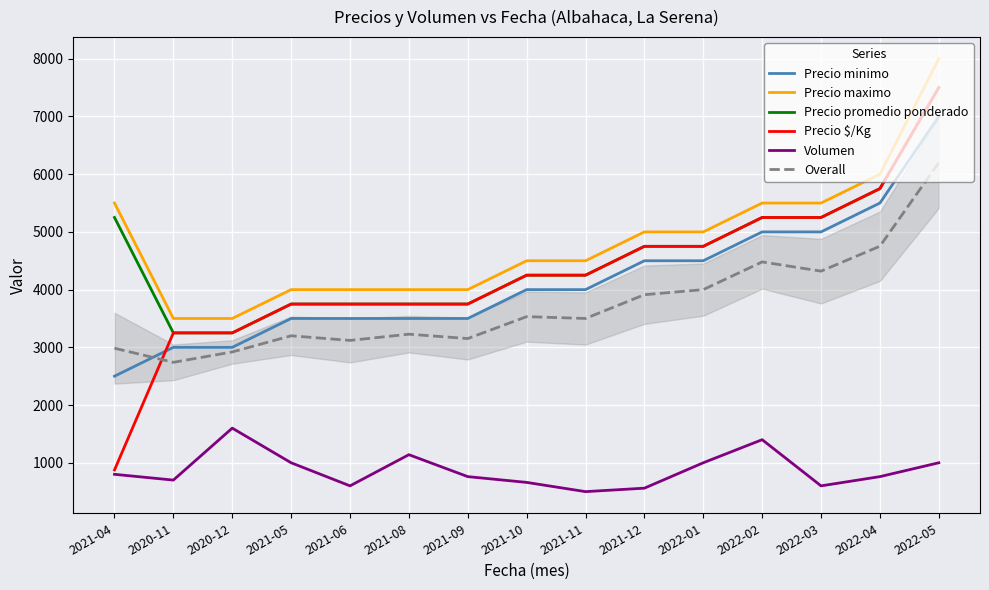

What is the sum of the Precio $/Kg values at 2021-06 and 2021-11?

8000